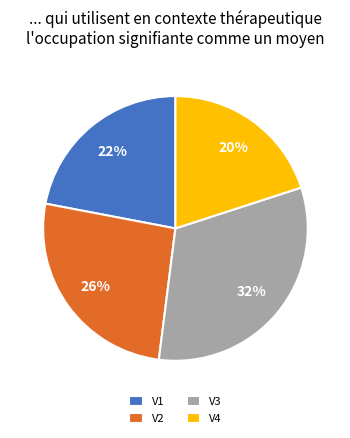

Does V2 account for over 50% of the chart?

No